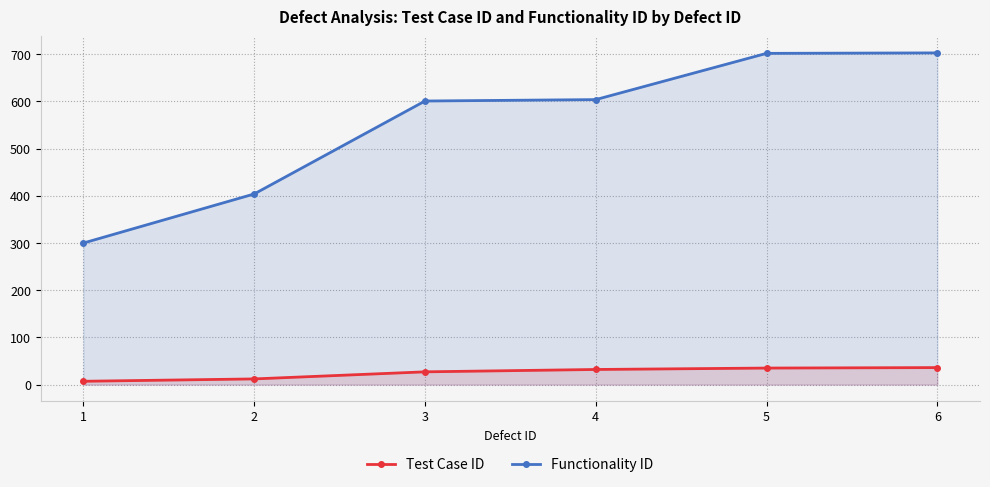

What is the maximum value for Functionality ID?

703